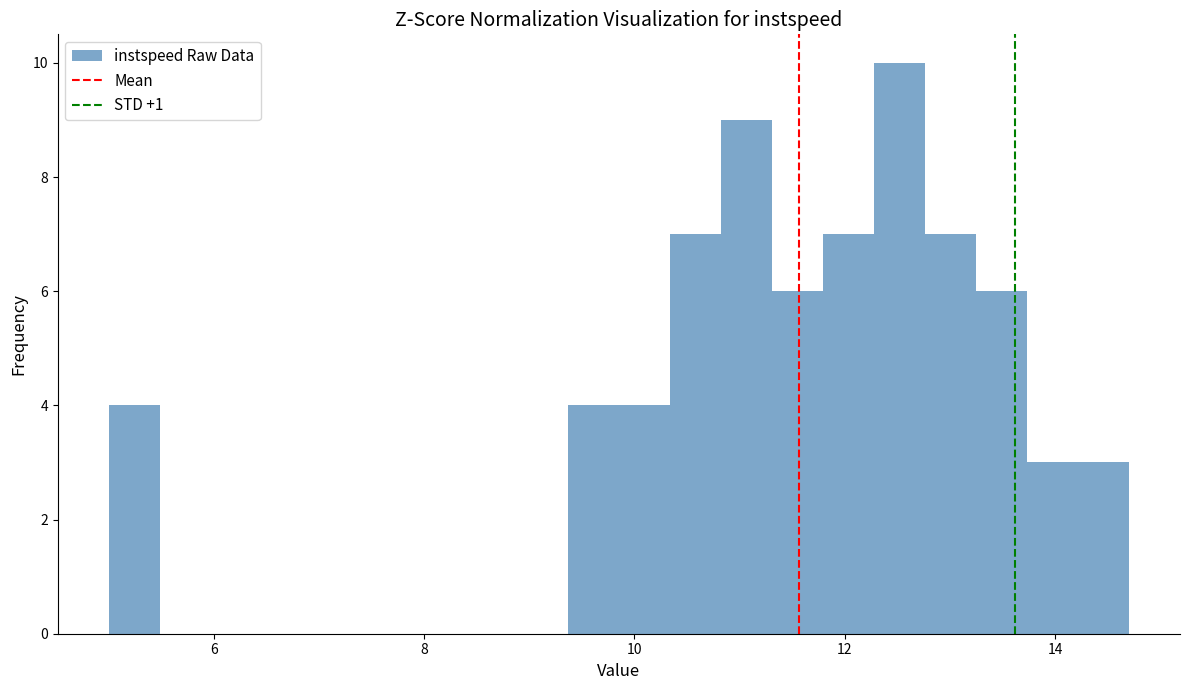

Read against the x-axis, roughly where is the centre of the tallest bar?

12.6